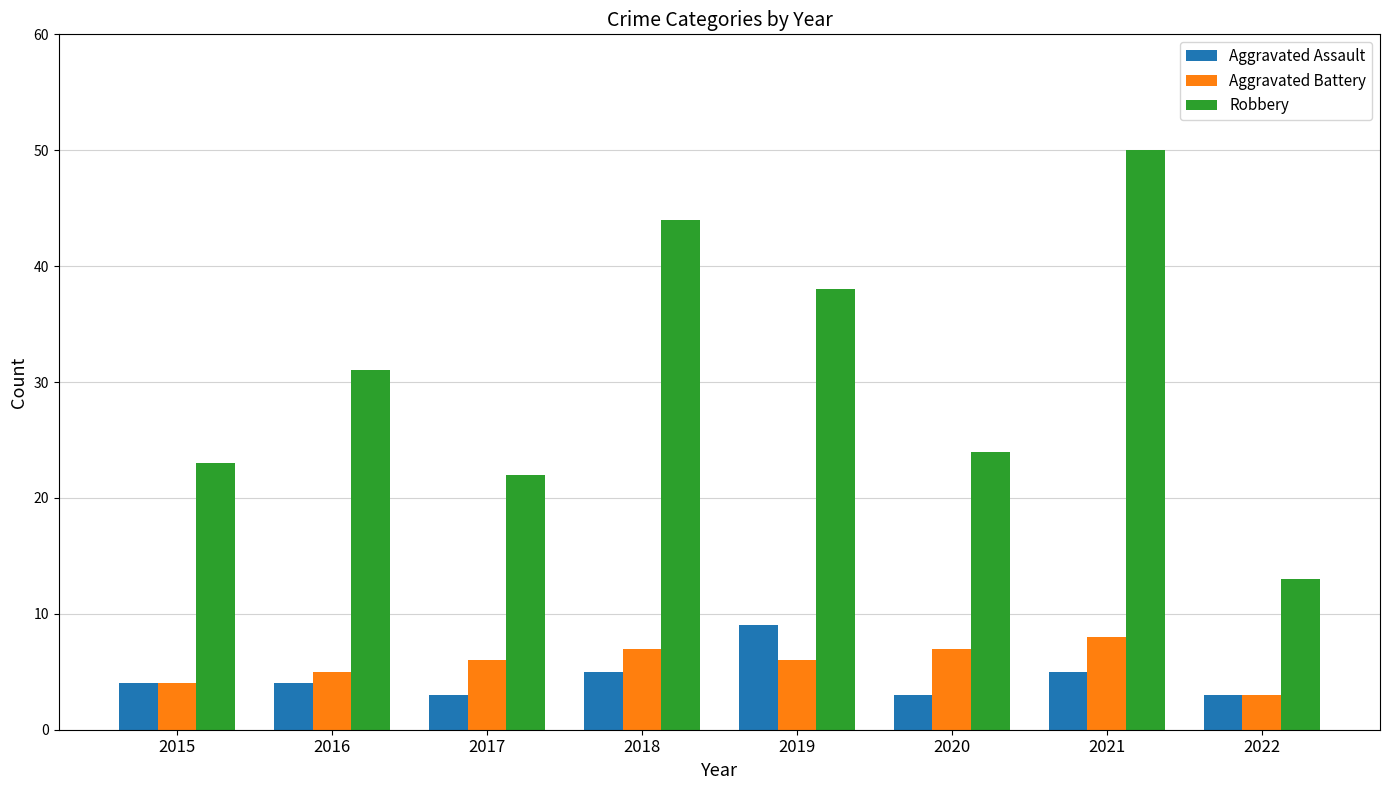

List the series in order of their peak value, highest first.

Robbery, Aggravated Assault, Aggravated Battery